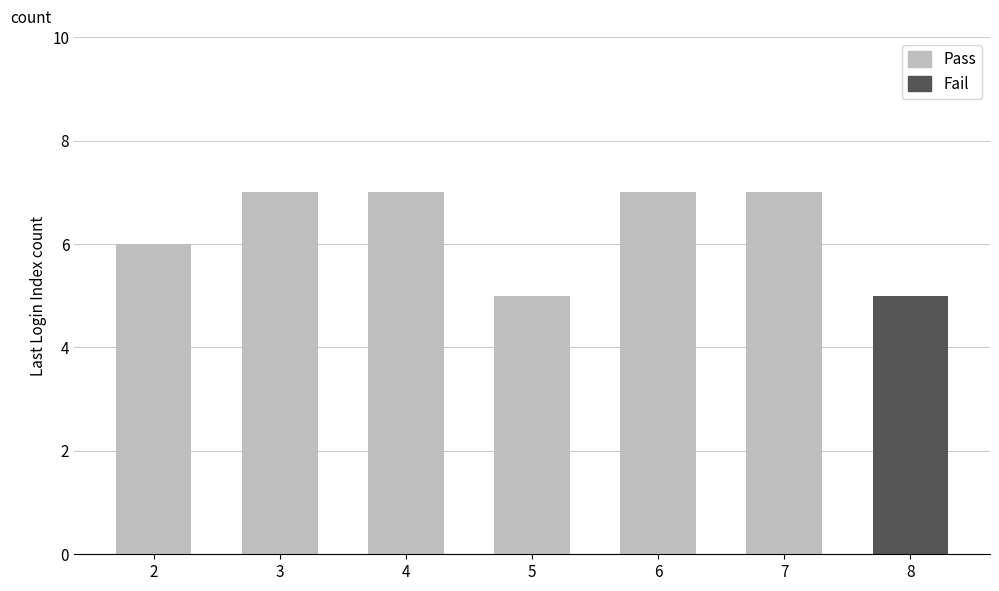

At how many categories does at least one series exceed 6?

4